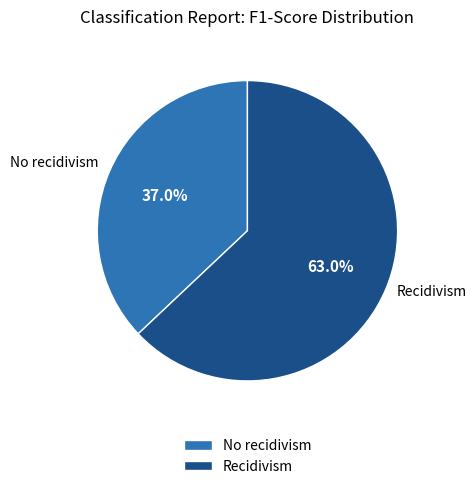

Between Recidivism and No recidivism, which is larger?

Recidivism